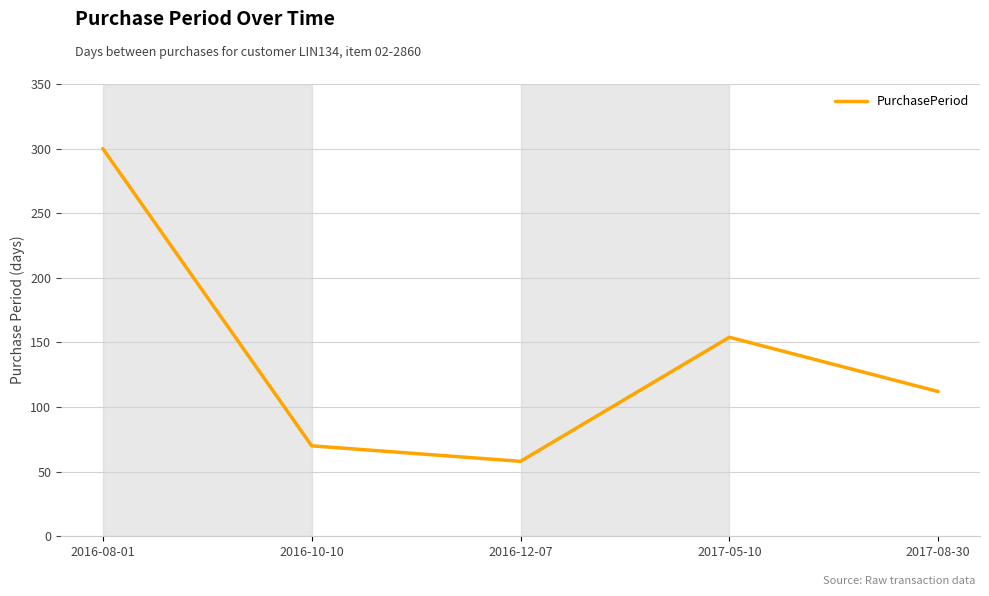

What is the ratio of the value at 2016-12-07 to the value at 2016-10-10?

0.8